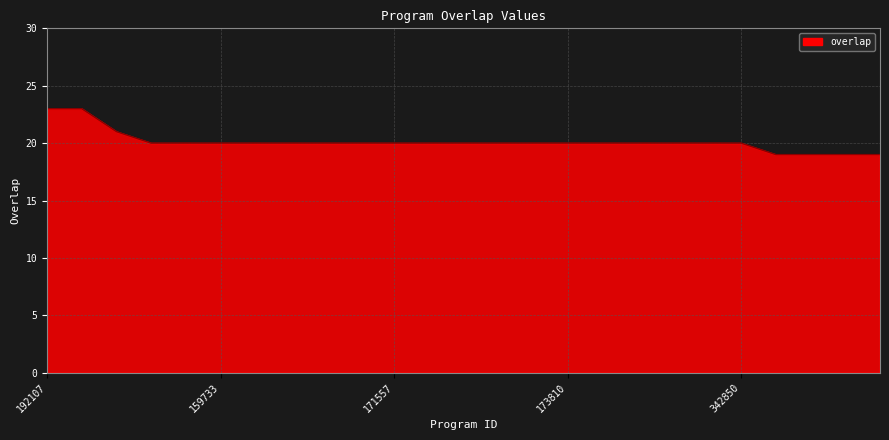

What is the difference between the maximum and minimum values?

4